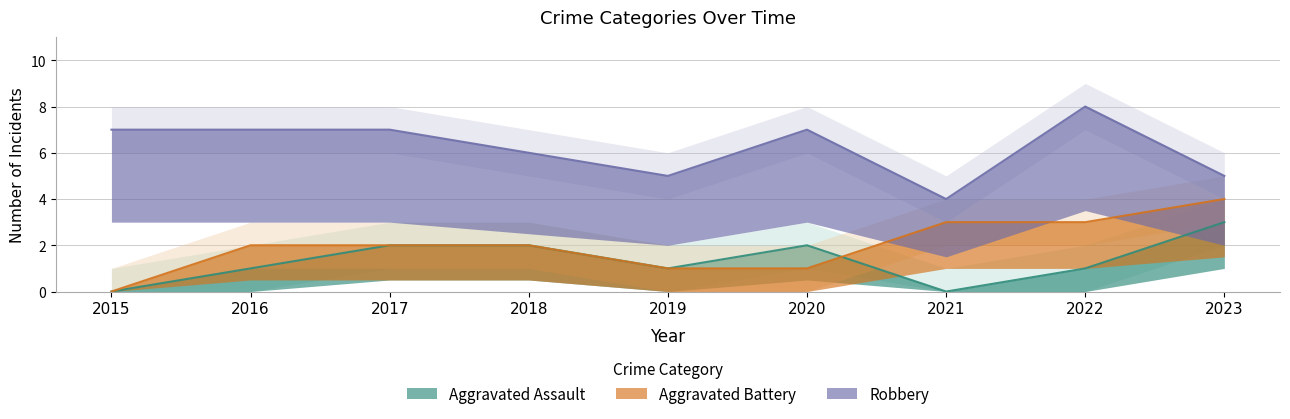

What is the difference between the maximum and minimum values in the Robbery series?

4